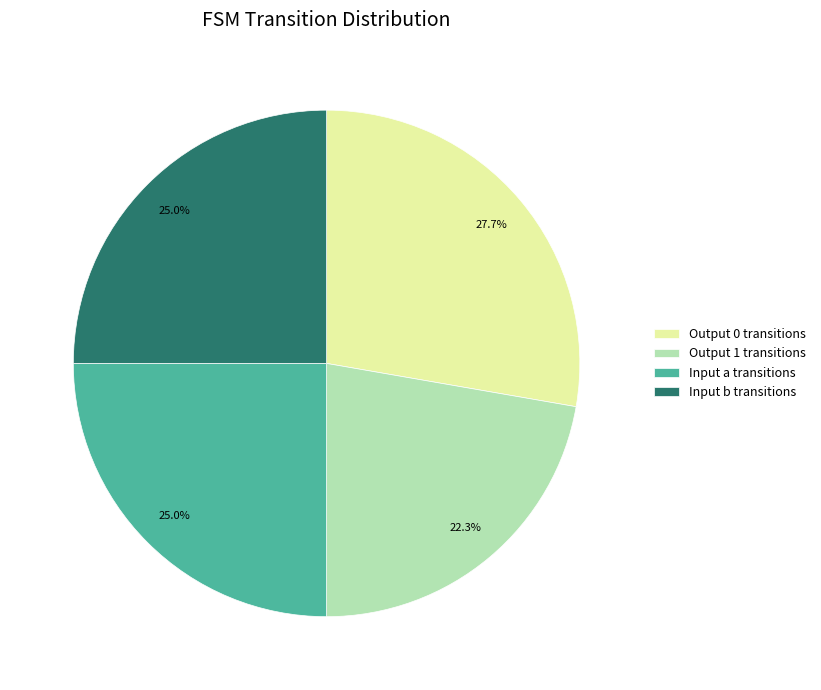

Is the sum of Output 1 transitions and Input a transitions greater than half?

No